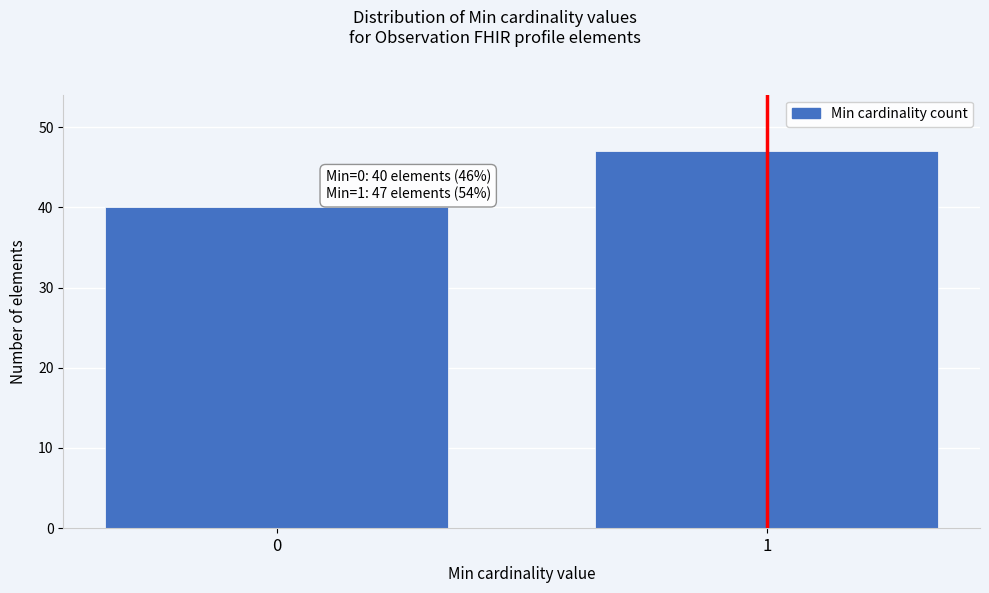

Reading left to right, transcribe all the data shown in this chart.

0=40	1=47